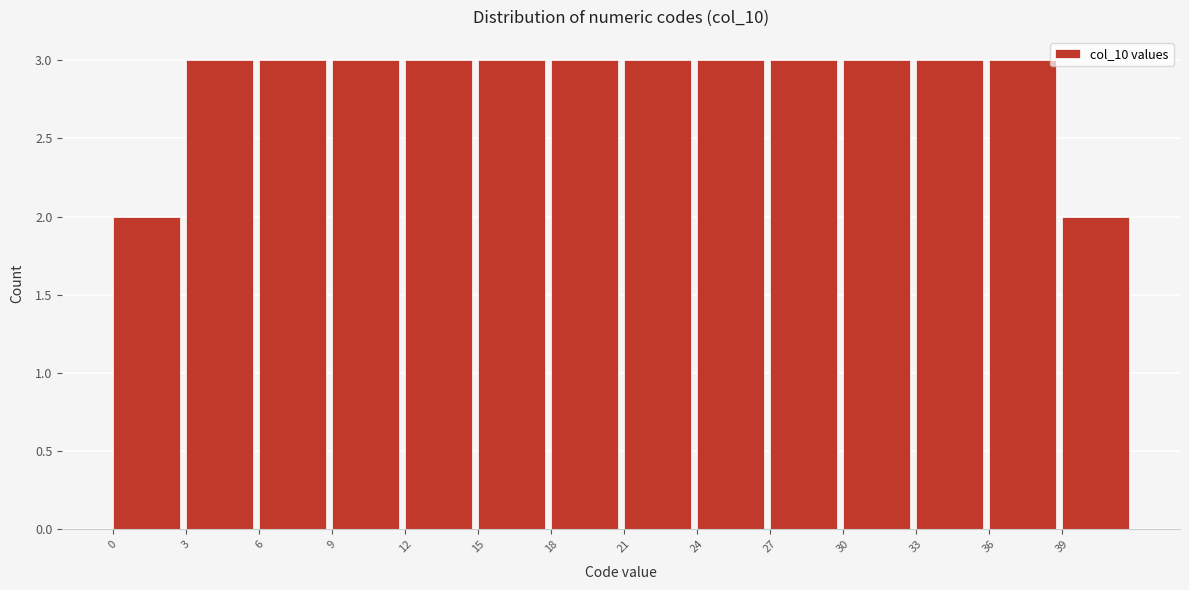

Reading left to right, transcribe this chart: for each bar, give the range it covers on the x-axis and its height. The values are not printed on the chart, so give them approximately, as read against the axis.

0 to 3: 2
3 to 6: 3
6 to 9: 3
9 to 12: 3
12 to 15: 3
15 to 18: 3
18 to 21: 3
21 to 24: 3
24 to 27: 3
27 to 30: 3
30 to 33: 3
33 to 36: 3
36 to 39: 3
39 to 42: 2